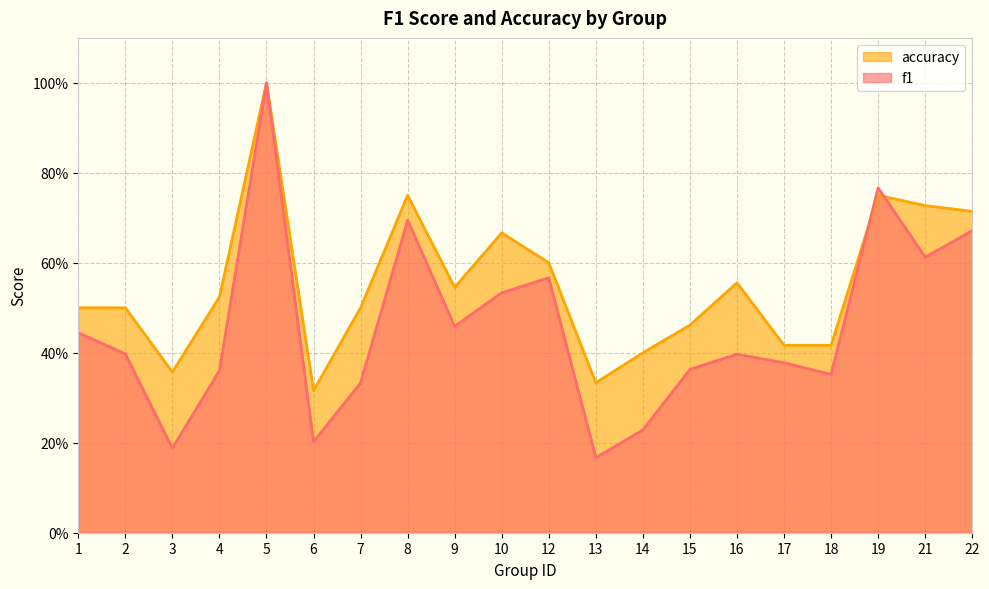

How many times do f1 and accuracy cross each other?

2